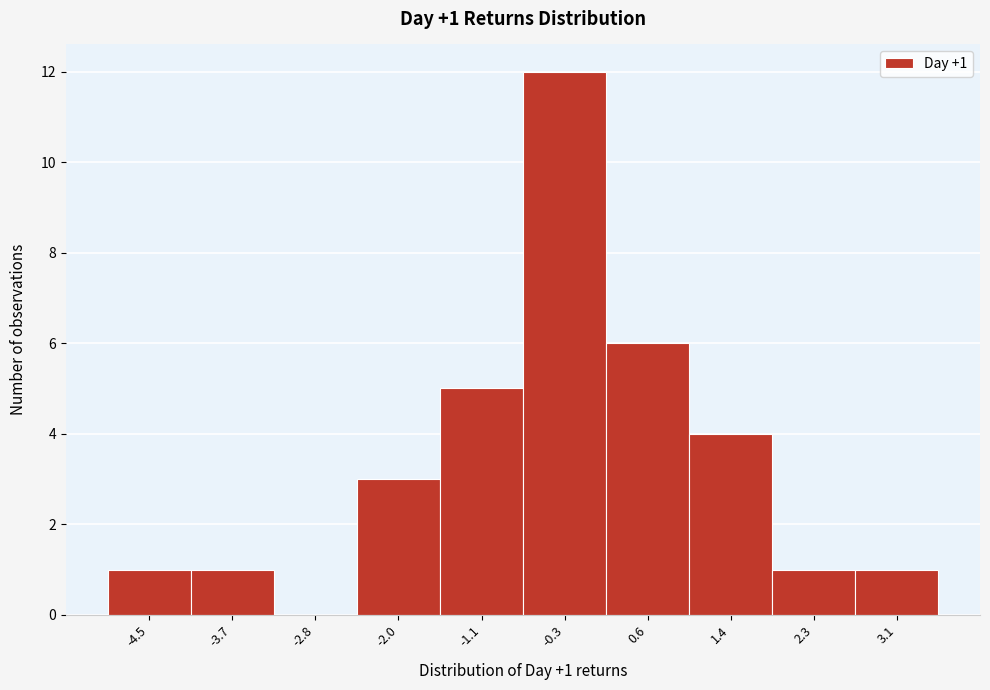

Over which range of the x-axis is the bar tallest?

-0.7 to 0.2